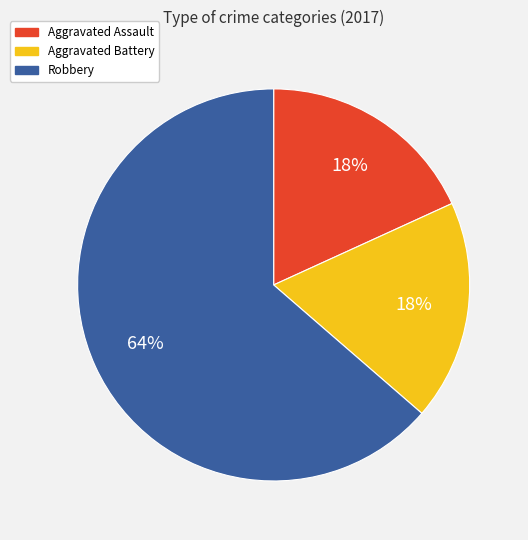

Do Aggravated Battery and Aggravated Assault together represent more than half of the pie?

No